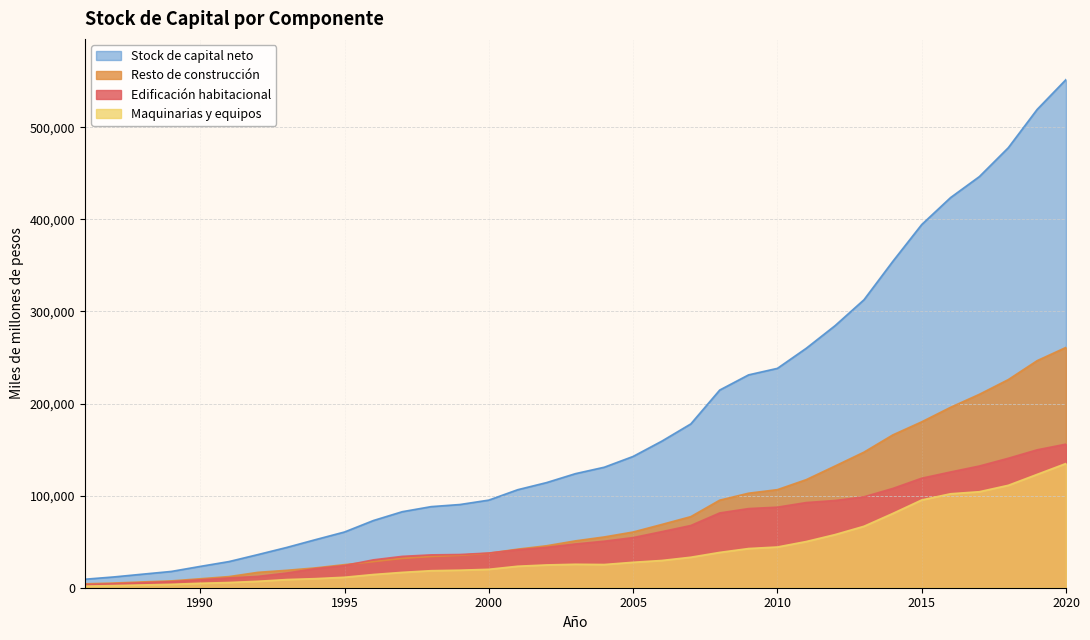

What is the total value across all series at 2007?

355727